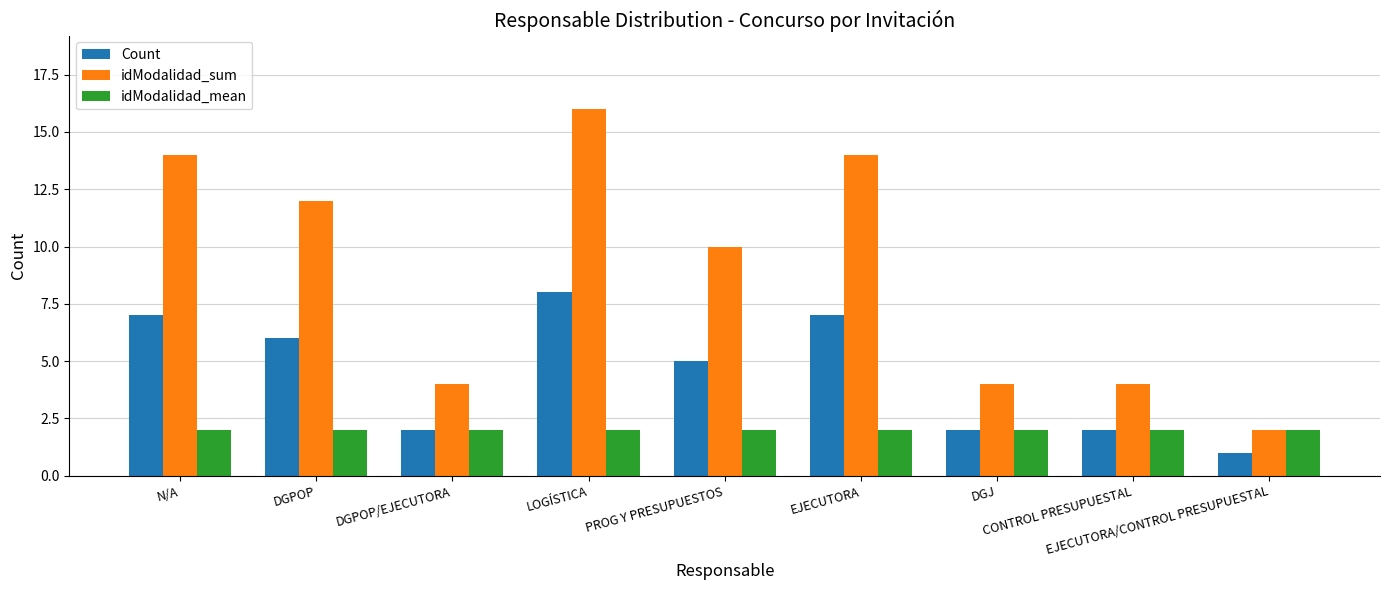

Rank the series at PROG Y PRESUPUESTOS from lowest to highest value.

idModalidad_mean, Count, idModalidad_sum